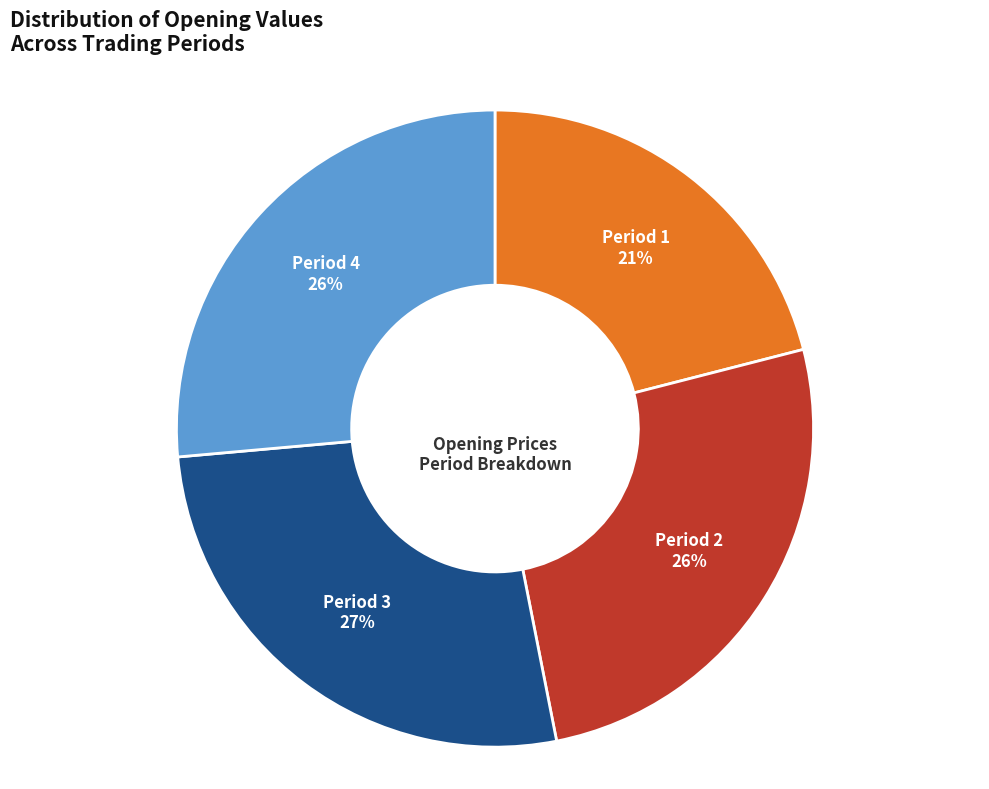

What is the smallest slice in the pie chart?

Period 1